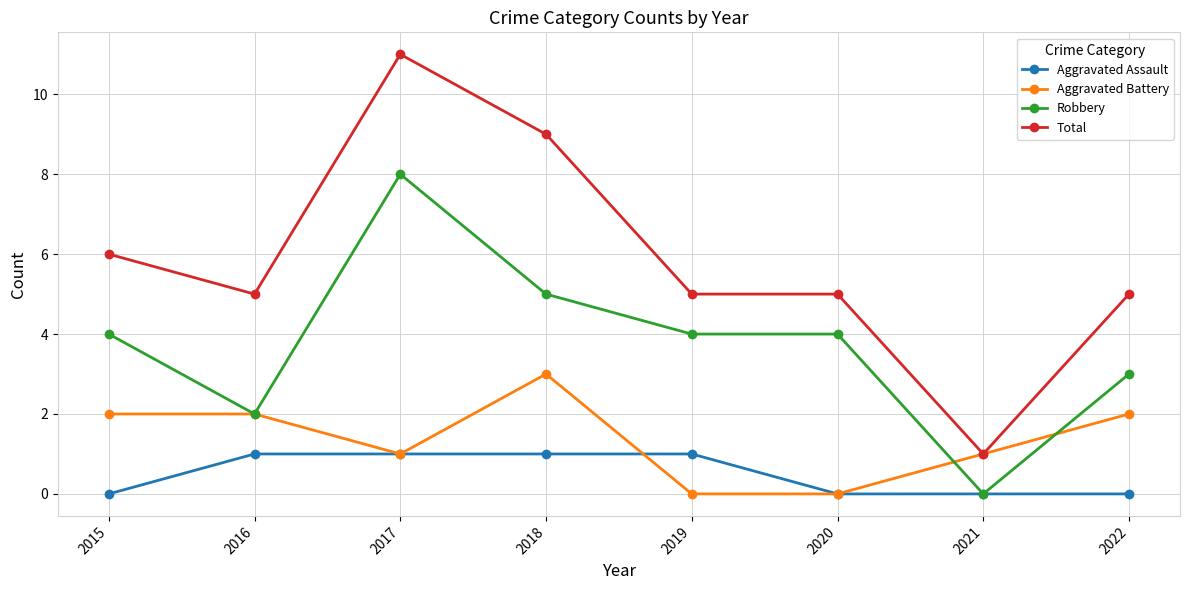

True or false: Total and Robbery cross at least once.

False